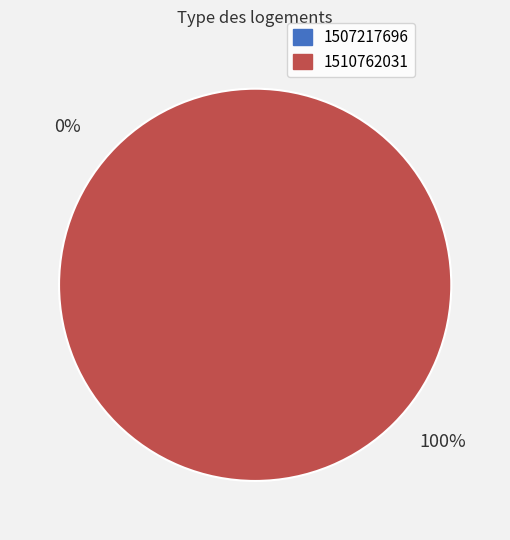

Which slice is the largest?

1510762031